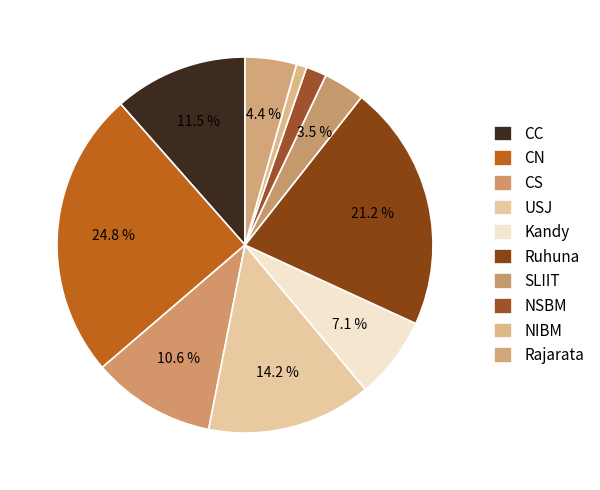

How much of the chart is everything except Kandy?

92.9%